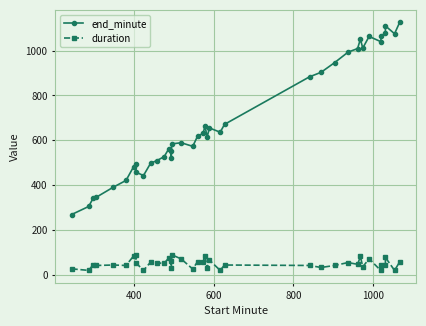

What is the difference between the maximum and minimum values in the duration series?

70